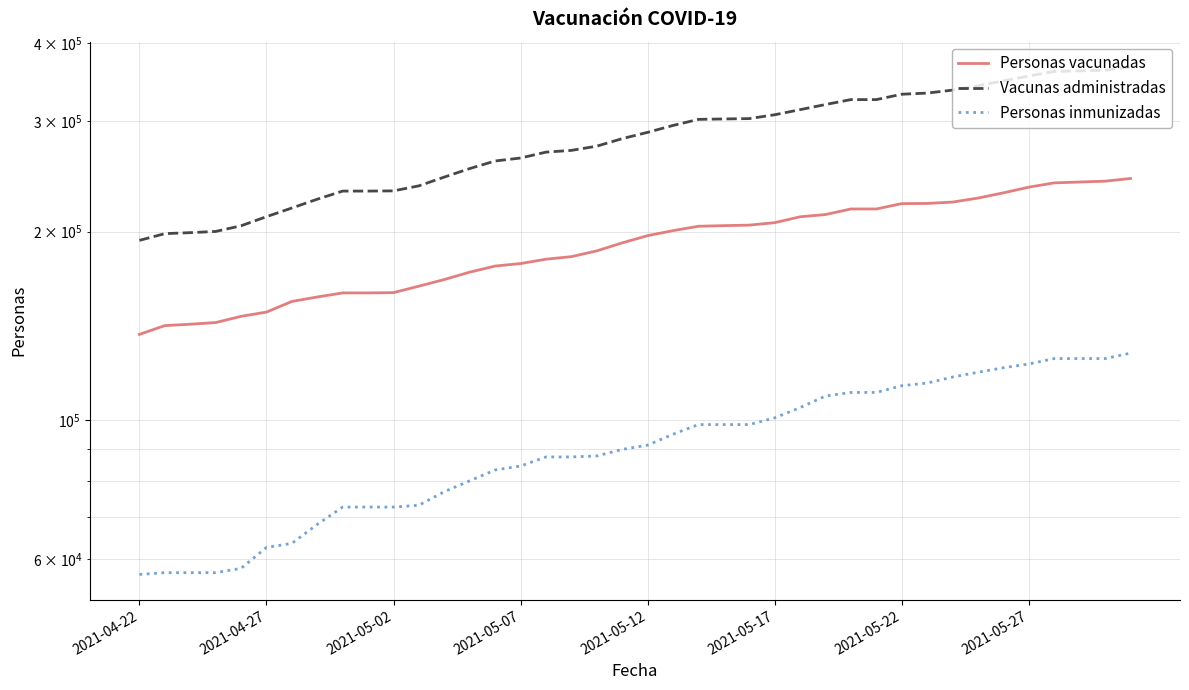

True or false: Personas vacunadas and Vacunas administradas cross at least once.

False